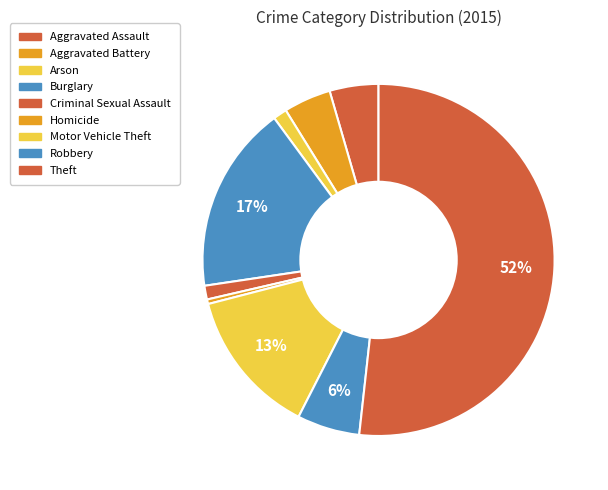

Which category has the biggest portion of the pie?

Theft